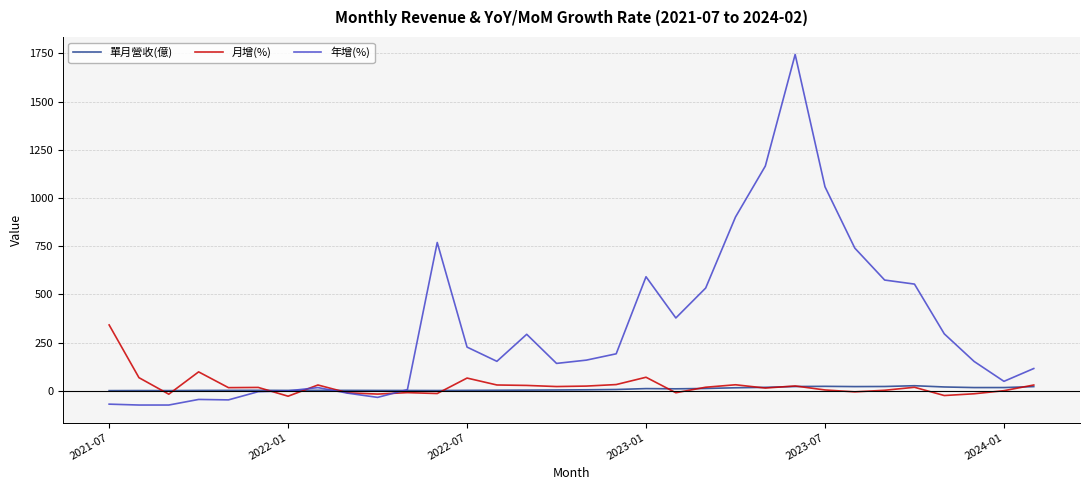

Rank the series by their maximum value, from lowest to highest.

單月營收(億), 月增(%), 年增(%)